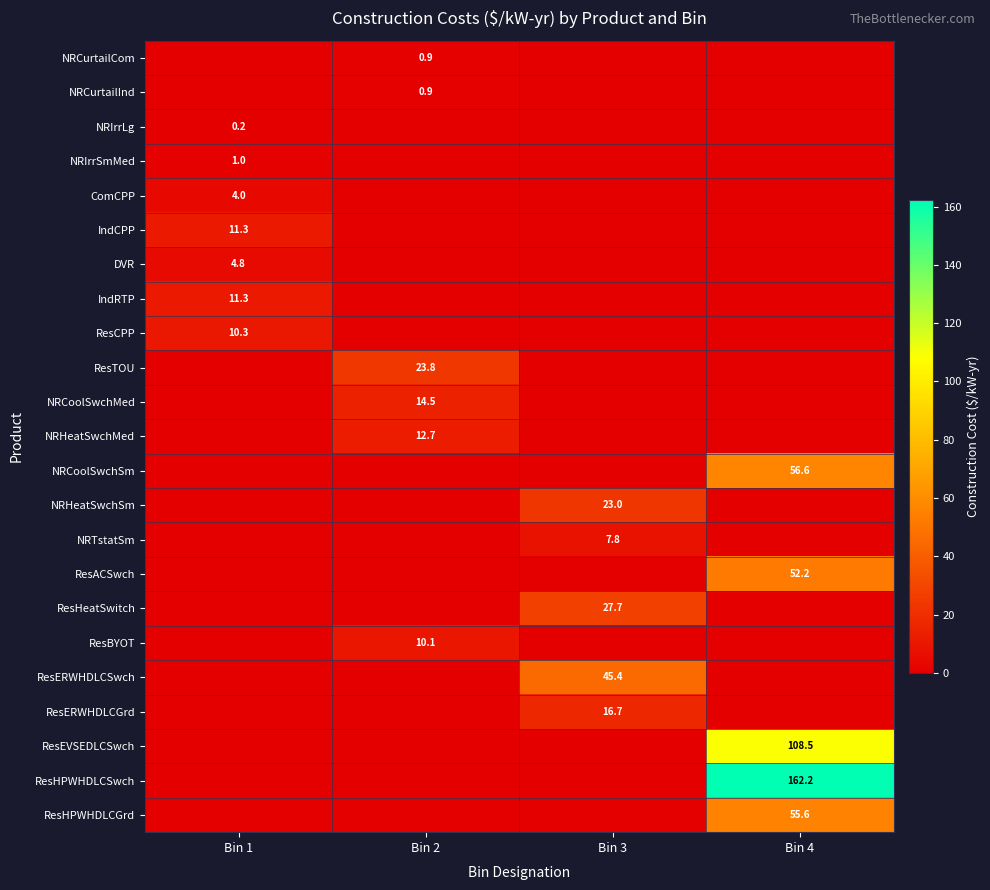

The ResHPWHDLCGrd series shows 80.7 at Bin 4. True or false?

False